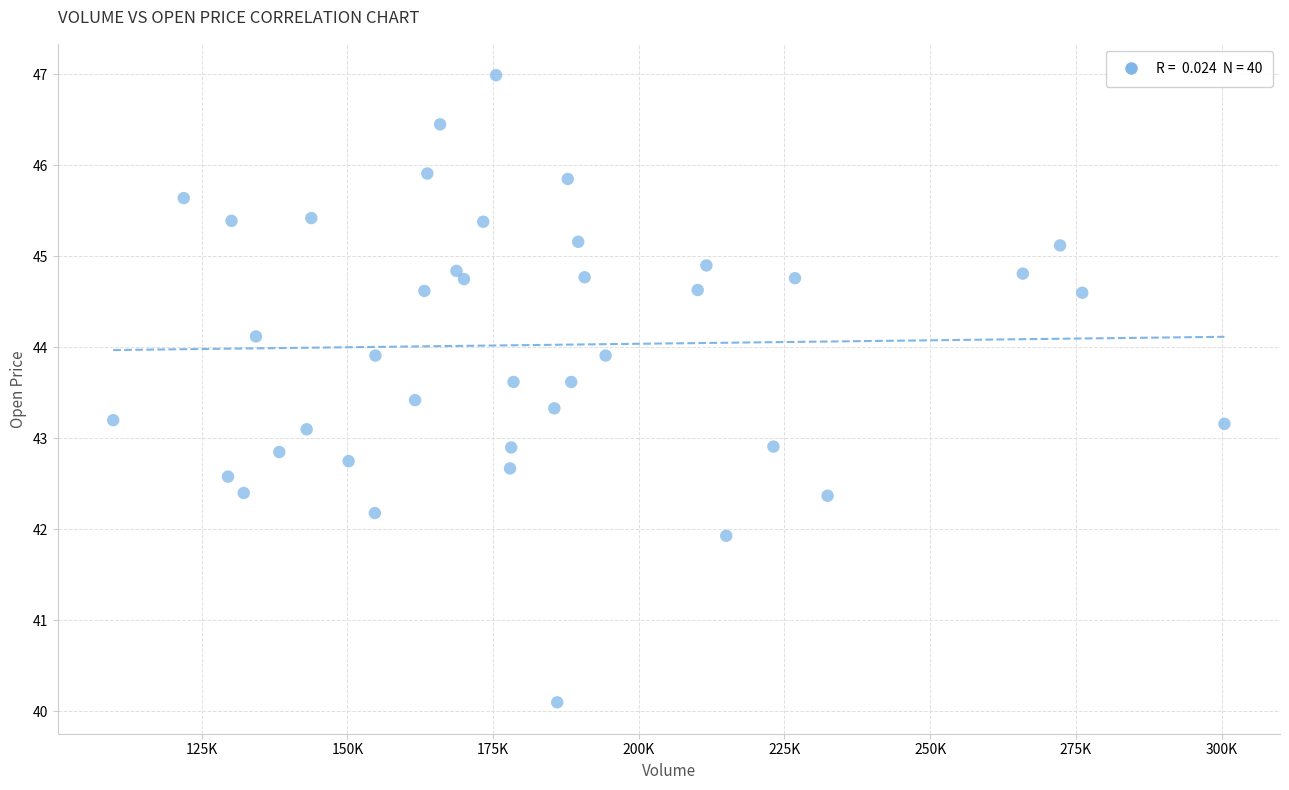

What is the range of X values (max minus min)?

190700.0